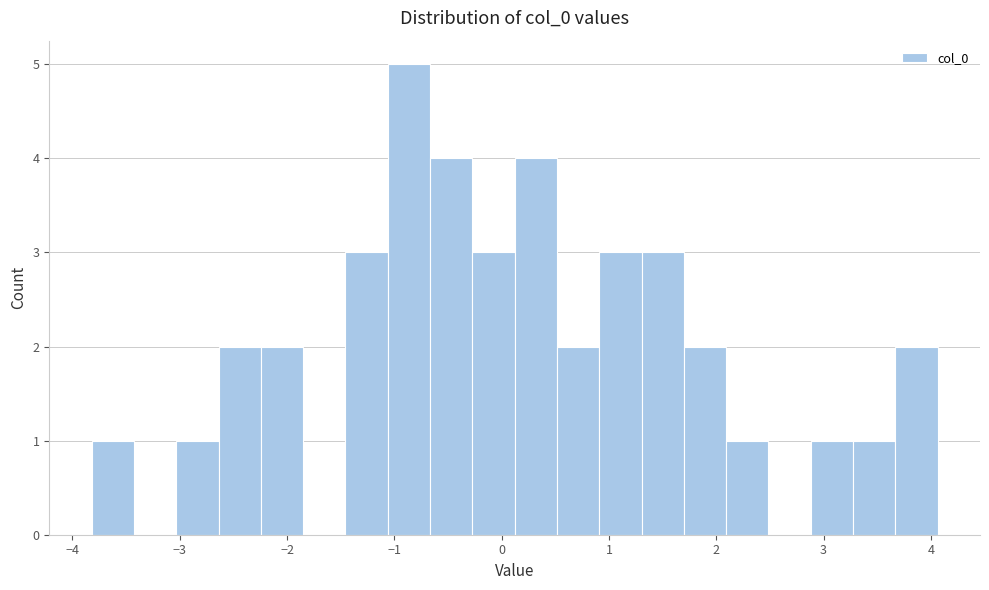

Around what value on the x-axis is the tallest bar? Give the approximate position of its centre, as read against the axis.

-0.9